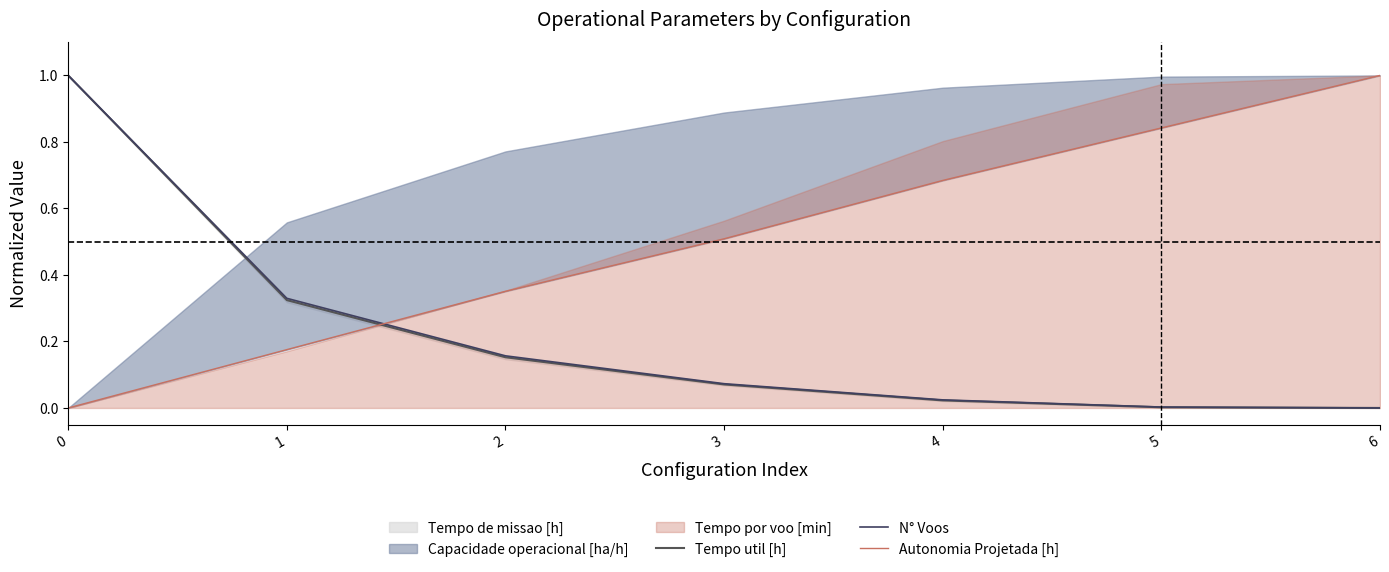

Reading left to right, extract all data points from this chart.

Tempo util [h]: 1.0	0.3	0.2	0.1	0.0	0.0	0.0
N° Voos: 1.0	0.3	0.2	0.1	0.0	0.0	0.0
Autonomia Projetada [h]: 0.0	0.2	0.4	0.5	0.7	0.8	1.0